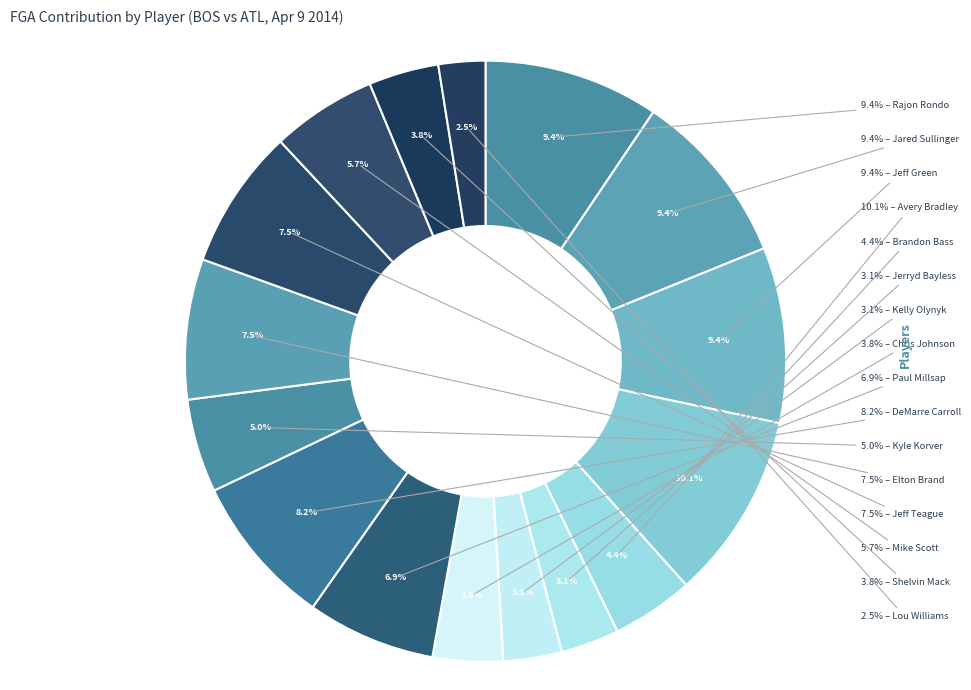

Rank the categories by value from lowest to highest.

Lou Williams, Jerryd Bayless, Kelly Olynyk, Chris Johnson, Shelvin Mack, Brandon Bass, Kyle Korver, Mike Scott, Paul Millsap, Elton Brand, Jeff Teague, DeMarre Carroll, Rajon Rondo, Jared Sullinger, Jeff Green, Avery Bradley